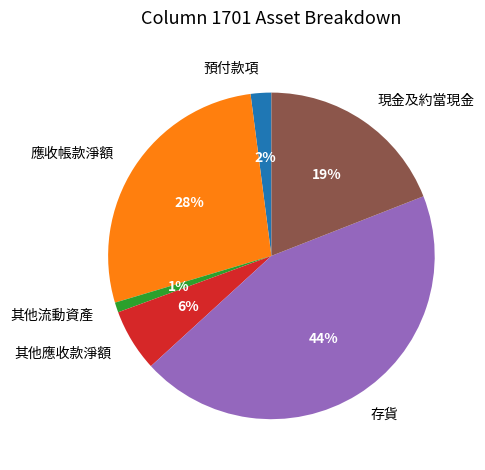

What percentage is the 應收帳款淨額 slice, to the nearest percent?

28%